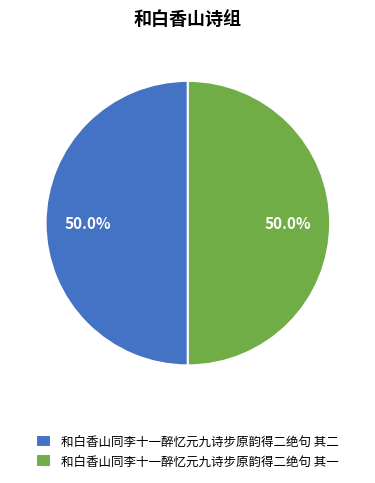

What is the total percentage of 和白香山同李十一醉忆元九诗步原韵得二绝句 其一 and 和白香山同李十一醉忆元九诗步原韵得二绝句 其二?

100.0%